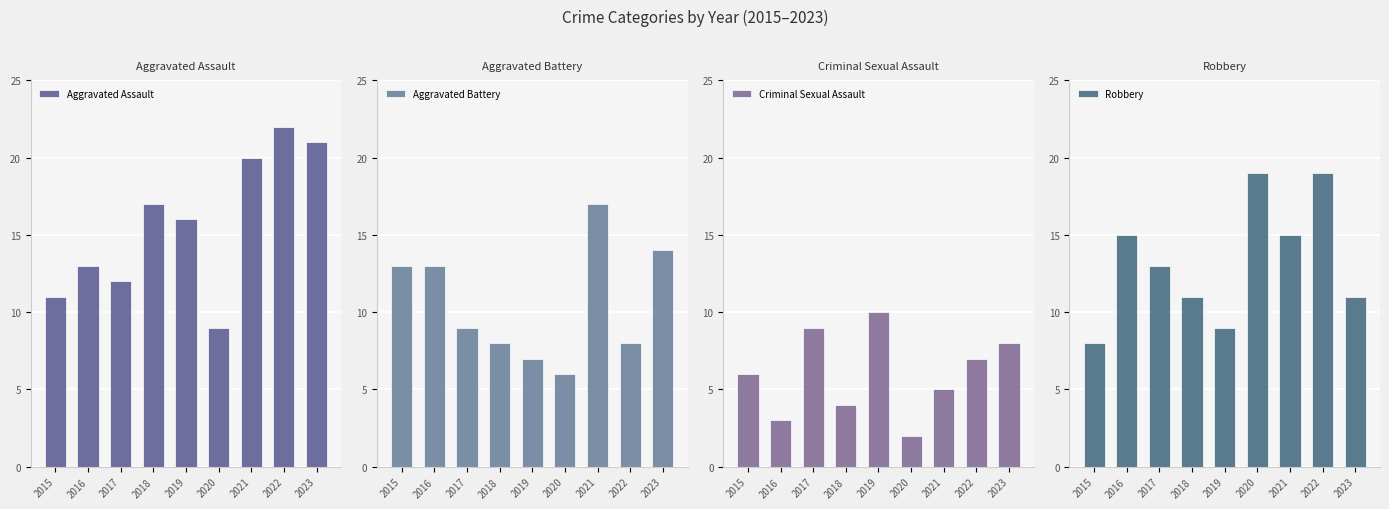

What are all the series names shown in the legend?

Aggravated Assault, Aggravated Battery, Criminal Sexual Assault, Robbery